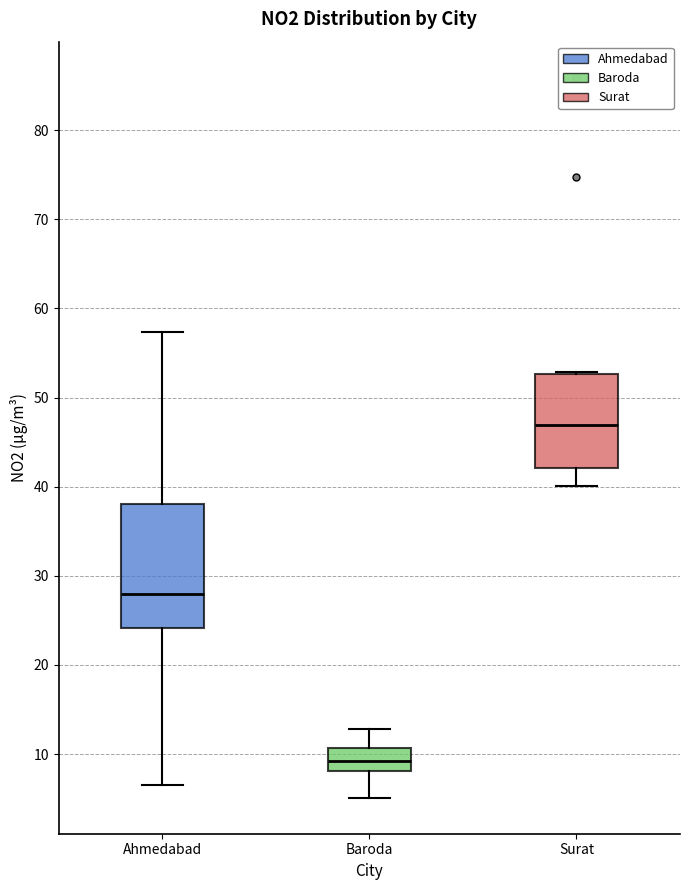

Reading left to right, transcribe this box plot: for each box, give where its median line is, the range the box spans, and where its two whiskers end, as read against the y-axis. The values are not printed on the chart, so give them approximately, as read against the axis.

Ahmedabad: median 28, box 24 to 38, whiskers 7 to 57
Baroda: median 9, box 8 to 11, whiskers 5 to 13
Surat: median 47, box 42 to 53, whiskers 40 to 53